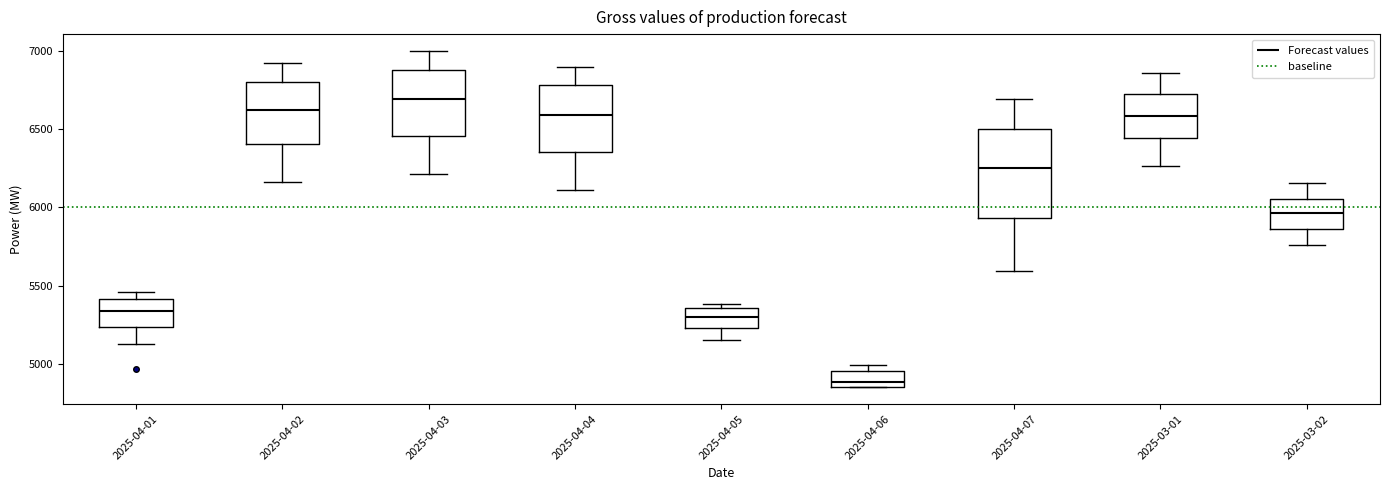

Reading left to right, transcribe this box plot: for each box, give where its median line is, the range the box spans, and where its two whiskers end, as read against the y-axis. The values are not printed on the chart, so give them approximately, as read against the axis.

2025-04-01: median 5350, box 5250 to 5400, whiskers 5150 to 5450
2025-04-02: median 6600, box 6400 to 6800, whiskers 6150 to 6900
2025-04-03: median 6700, box 6450 to 6900, whiskers 6200 to 7000
2025-04-04: median 6600, box 6350 to 6800, whiskers 6100 to 6900
2025-04-05: median 5300, box 5250 to 5350, whiskers 5150 to 5400
2025-04-06: median 4900, box 4850 to 4950, whiskers 4850 to 5000
2025-04-07: median 6250, box 5950 to 6500, whiskers 5600 to 6700
2025-03-01: median 6600, box 6450 to 6700, whiskers 6250 to 6850
2025-03-02: median 5950, box 5850 to 6050, whiskers 5750 to 6150